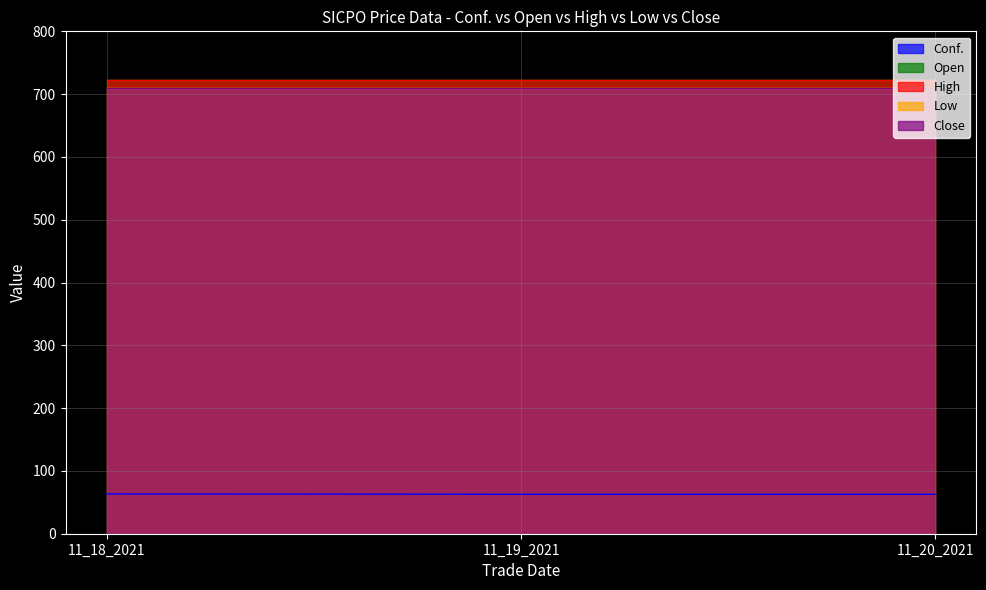

What is the greatest value displayed?

723.0